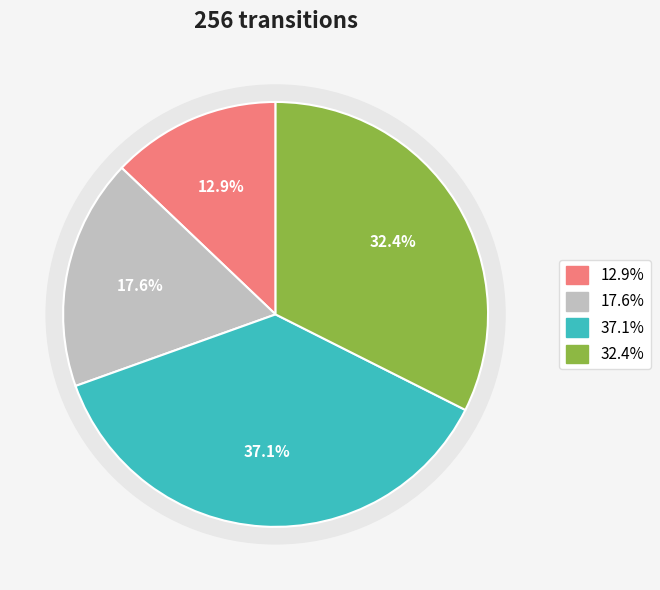

To the nearest percent, what portion does output_symbol=1, input=a represent?

37%